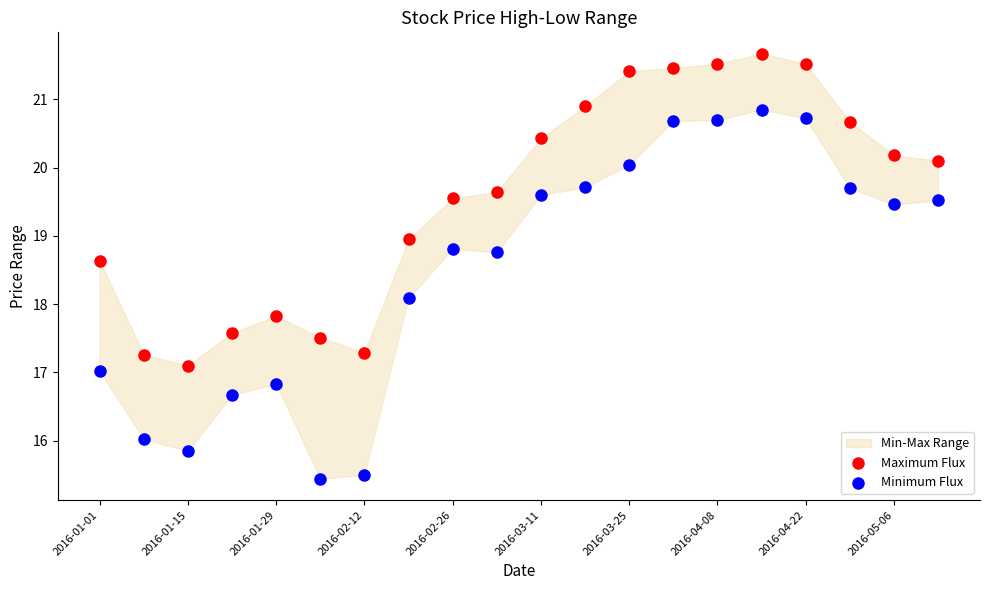

Which series contains the highest Y value?

Maximum Flux